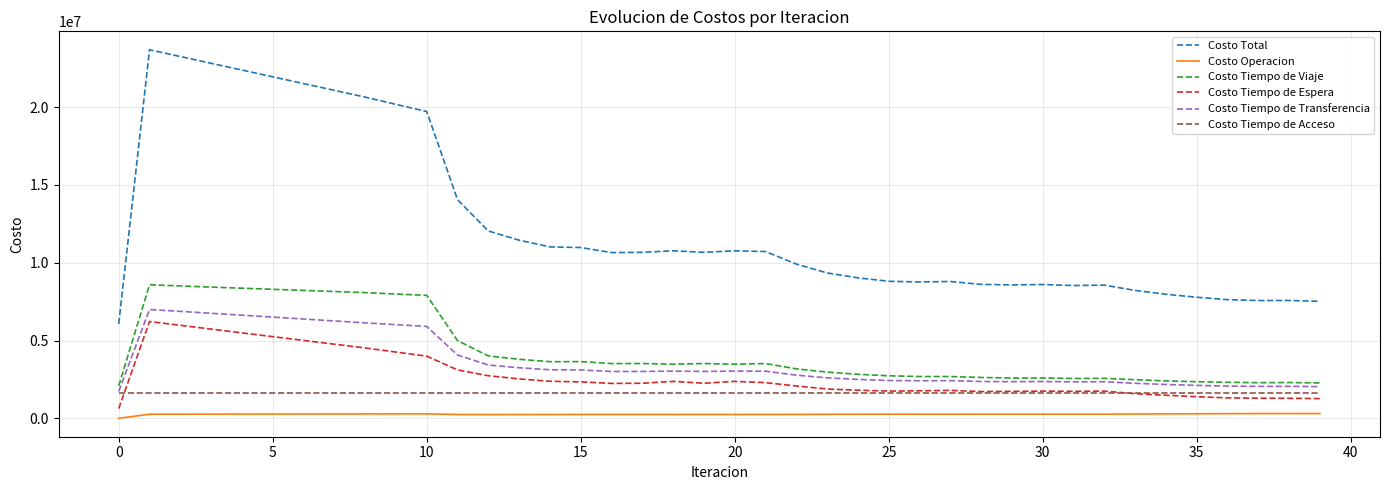

Which series has the largest range (max minus min)?

Costo Total